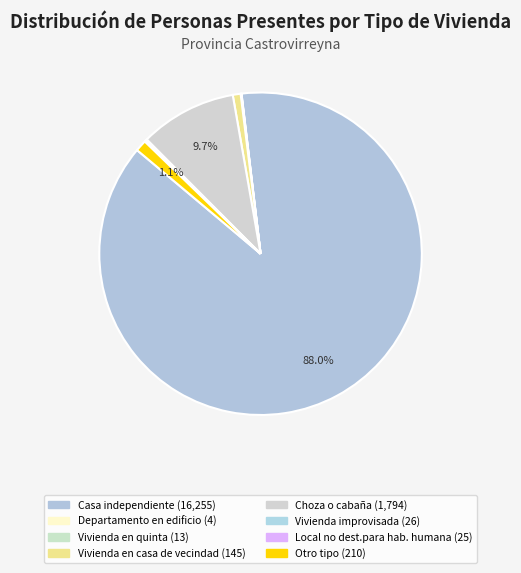

Do Departamento en edificio and Casa independiente together represent more than half of the pie?

Yes